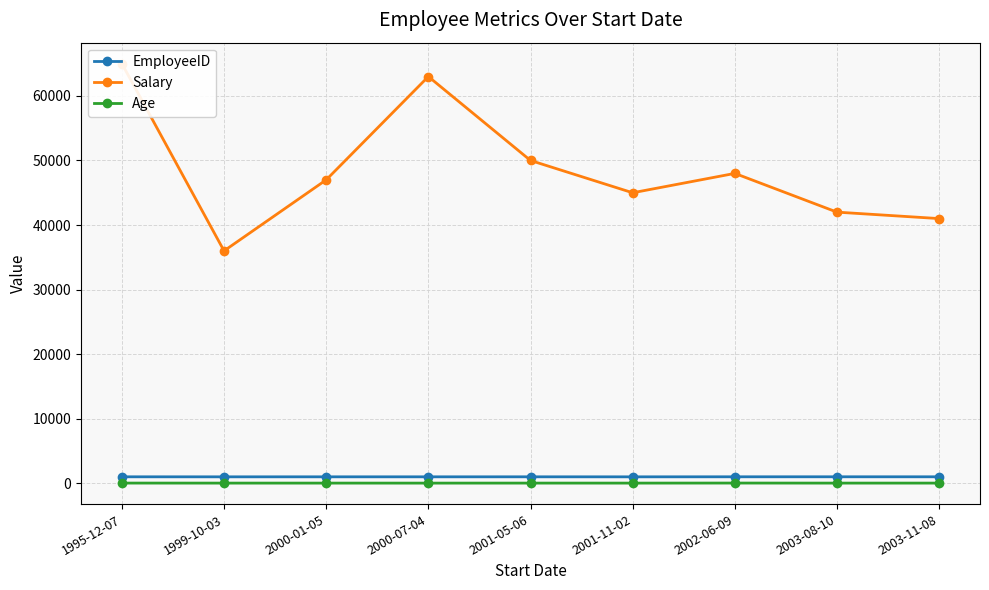

What is the highest value of the Salary series?

65000